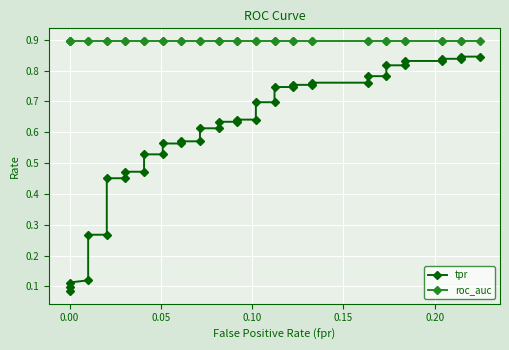

Reading left to right, extract all data points from this chart.

tpr: 0.1	0.1	0.1	0.1	0.3	0.3	0.5	0.5	0.5	0.5	0.5	0.5	0.6	0.6	0.6	0.6	0.6	0.6	0.6	0.6	0.6	0.6	0.7	0.7	0.7	0.7	0.8	0.8	0.8	0.8	0.8	0.8	0.8	0.8	0.8	0.8	0.8	0.8	0.8	0.8
roc_auc: 0.9	0.9	0.9	0.9	0.9	0.9	0.9	0.9	0.9	0.9	0.9	0.9	0.9	0.9	0.9	0.9	0.9	0.9	0.9	0.9	0.9	0.9	0.9	0.9	0.9	0.9	0.9	0.9	0.9	0.9	0.9	0.9	0.9	0.9	0.9	0.9	0.9	0.9	0.9	0.9